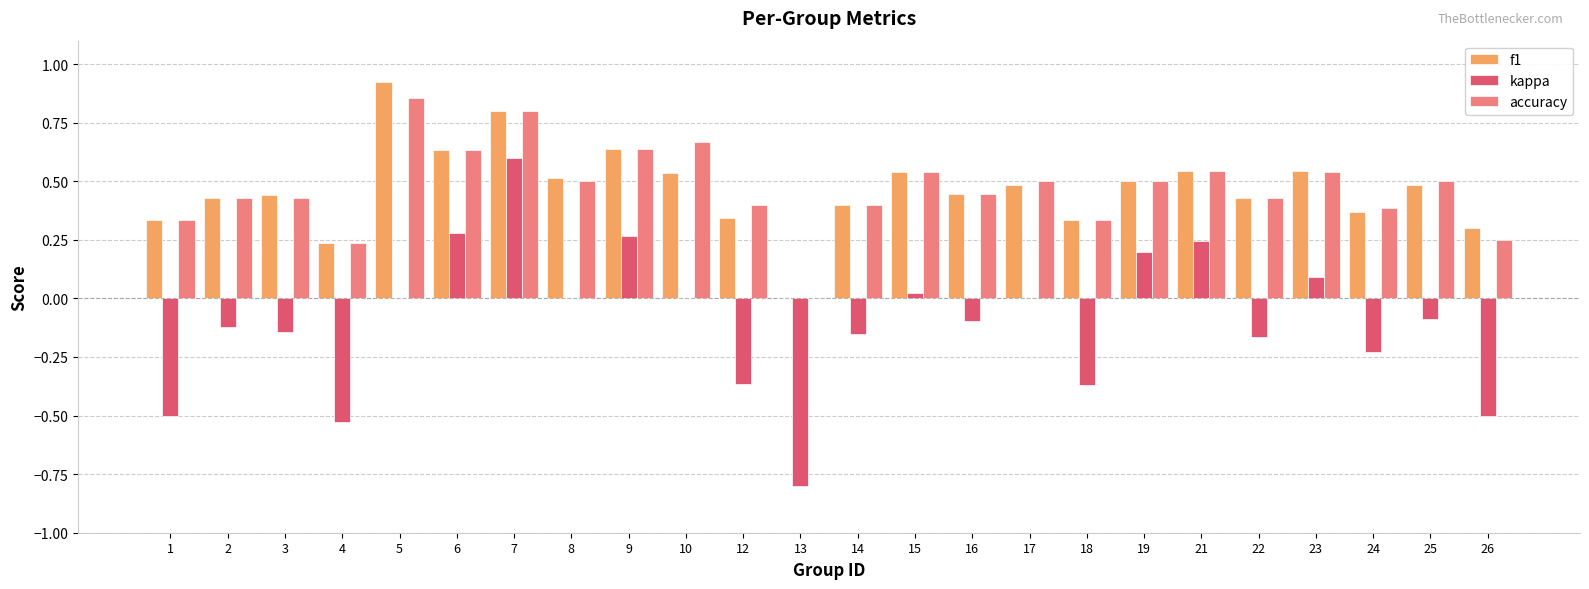

What are all the series names shown in the legend?

f1, kappa, accuracy